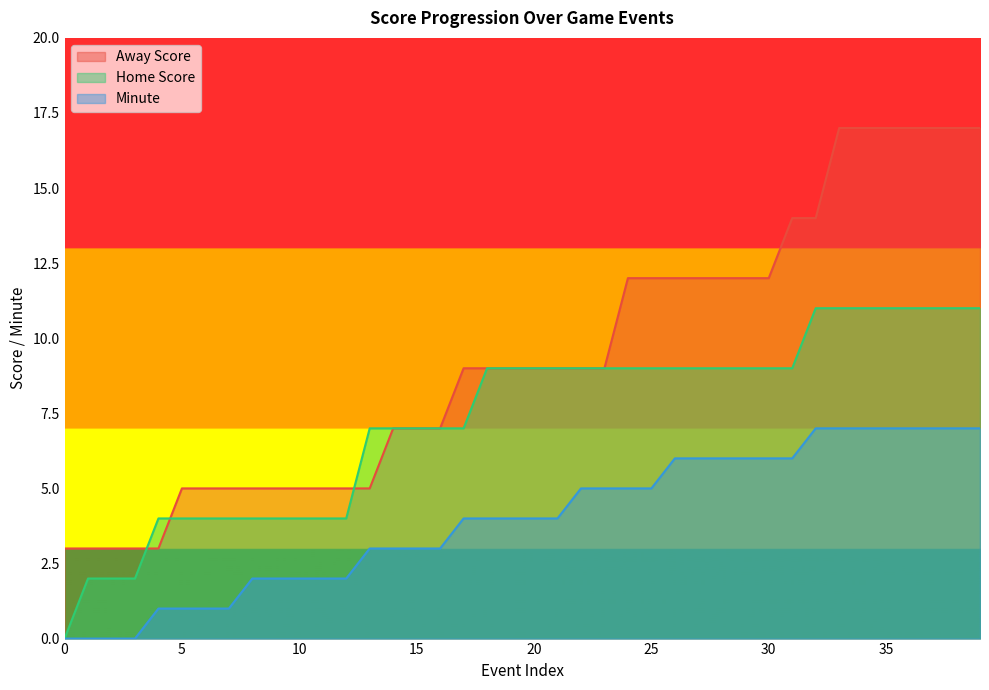

Rank the series by their maximum value, from lowest to highest.

Minute, Home Score, Away Score